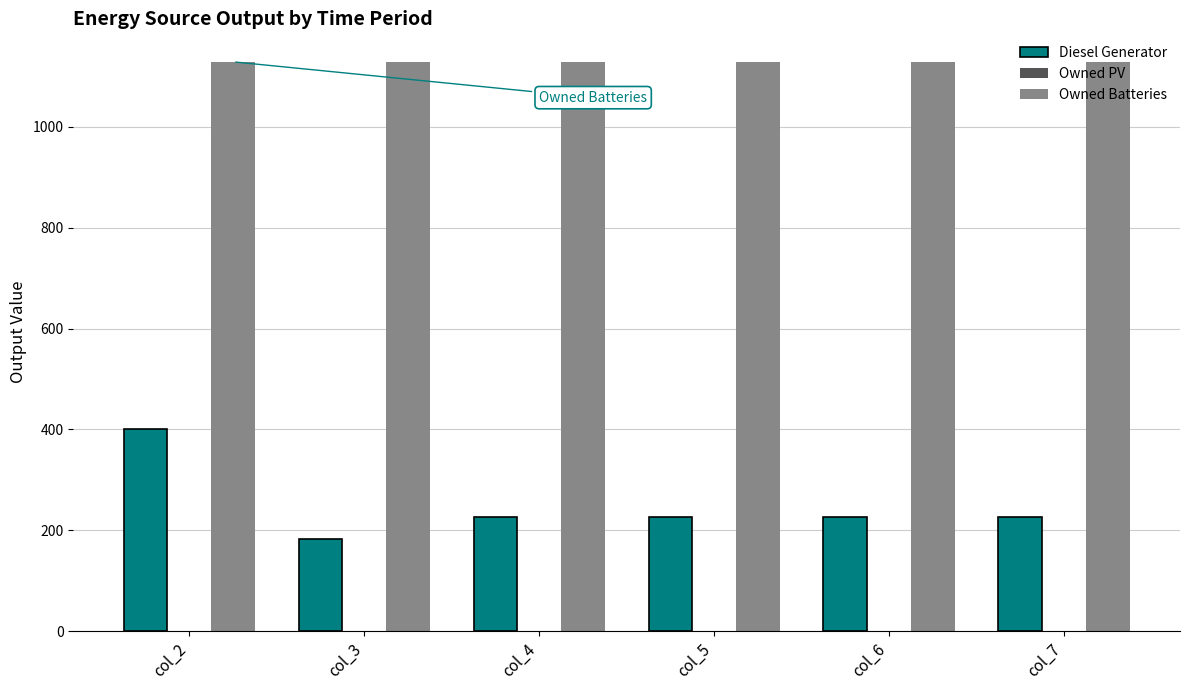

What is the sum of the Owned Batteries values at col_2 and col_3?

2258